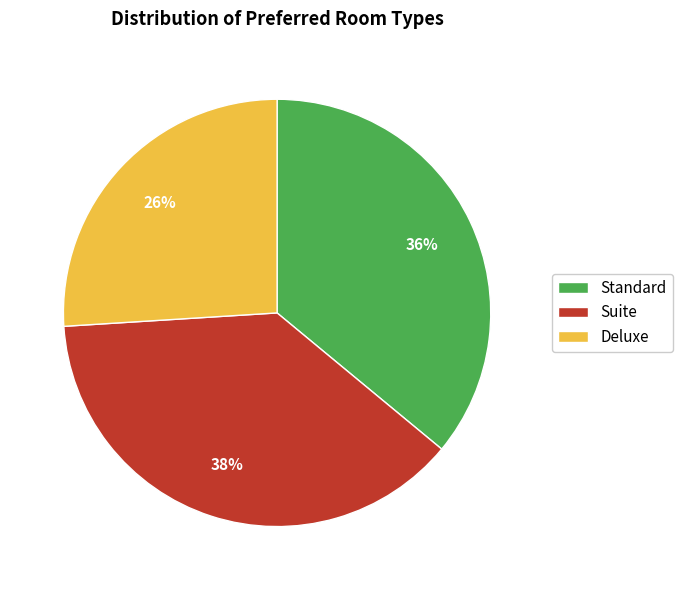

The Deluxe slice represents 34% of the pie. True or false?

False